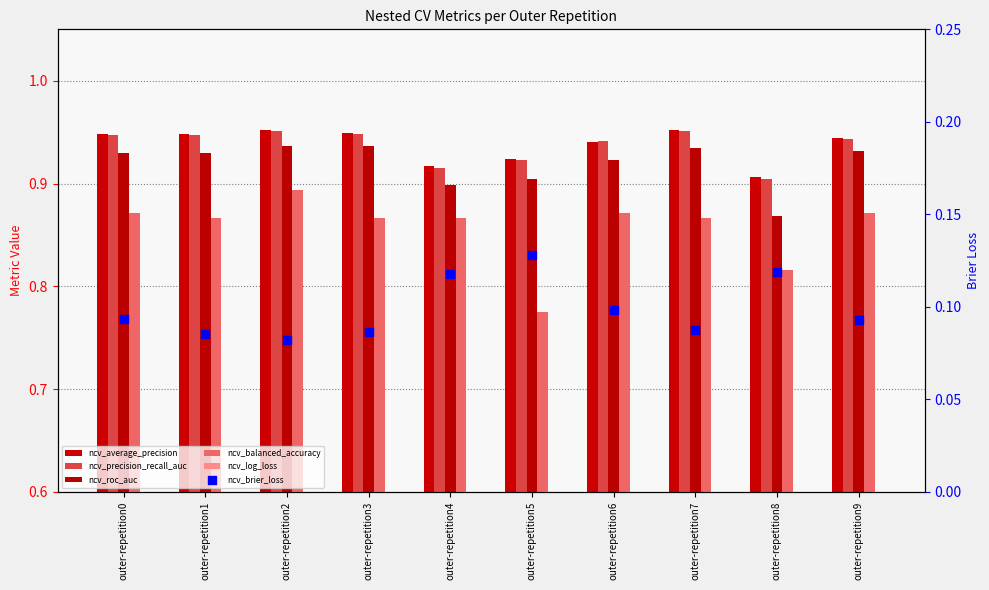

What are all the series names shown in the legend?

ncv_average_precision, ncv_precision_recall_auc, ncv_roc_auc, ncv_balanced_accuracy, ncv_log_loss, ncv_brier_loss